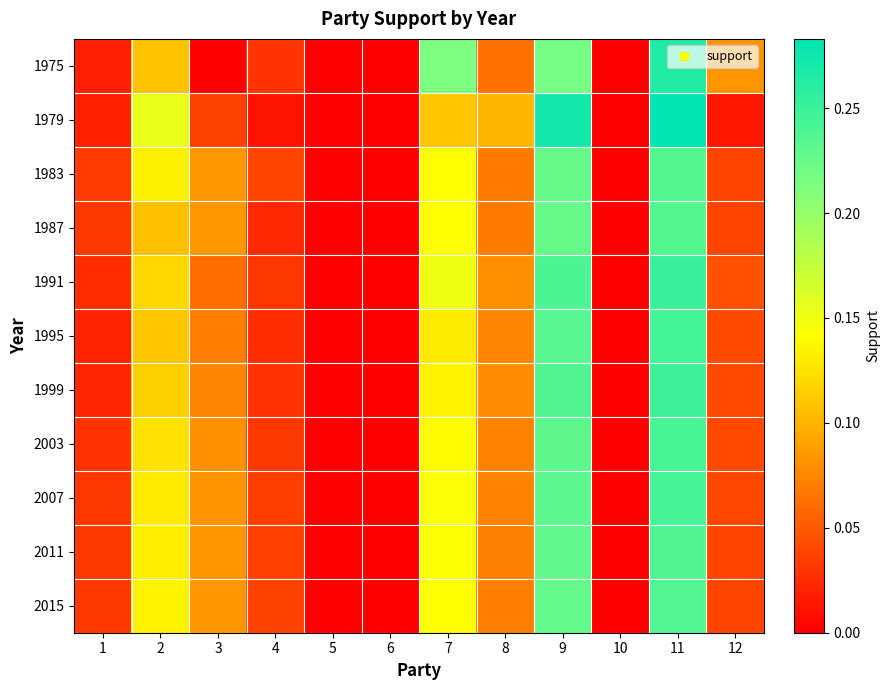

At which category is the sum across all series the highest?

11